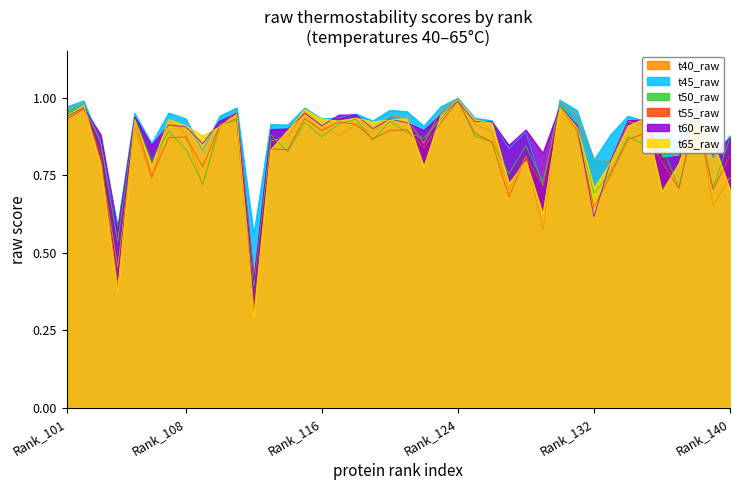

What is the difference between the second highest and second lowest values in the t50_raw series?

0.4